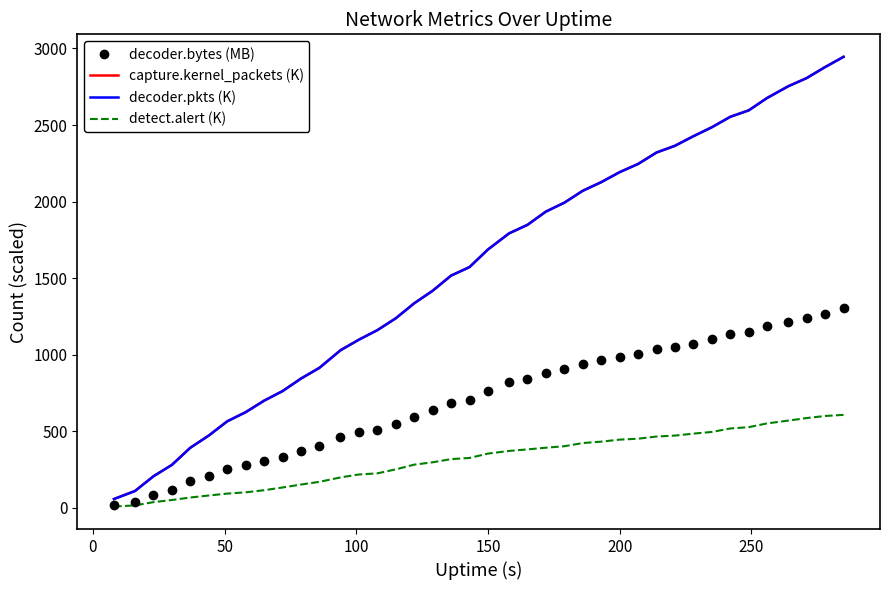

What is the greatest value displayed?

2945.6